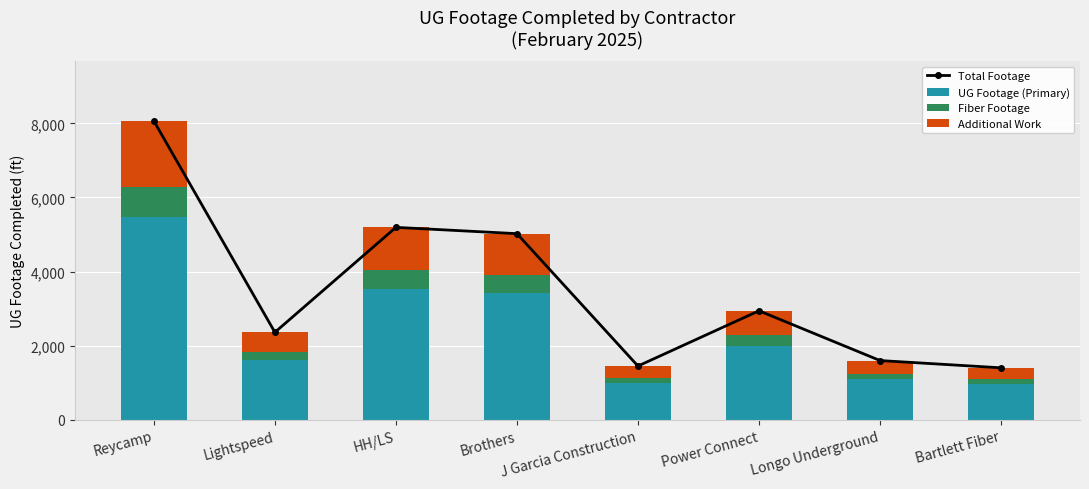

What is the spread (max minus min) of values at HH/LS?

4674